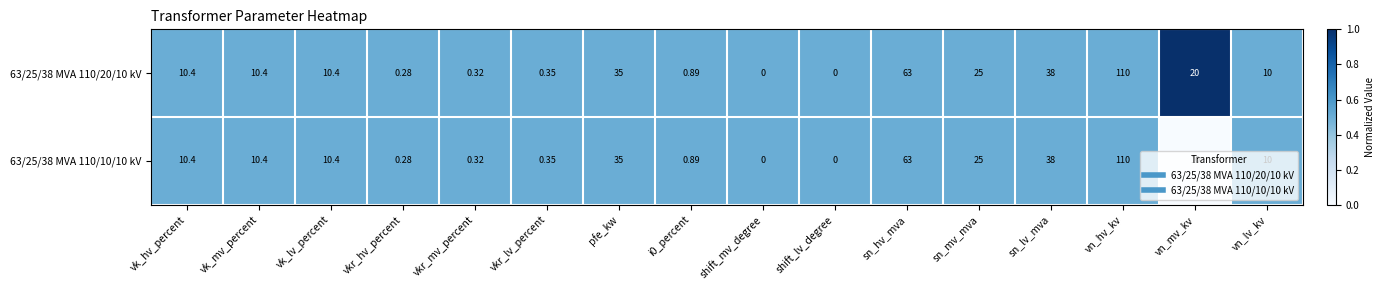

At which category is the sum across all series the highest?

vn_hv_kv